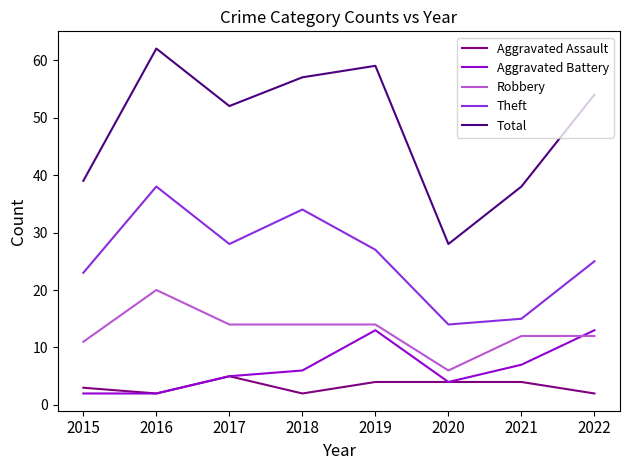

What is the sum of the Aggravated Battery values at 2018 and 2021?

13